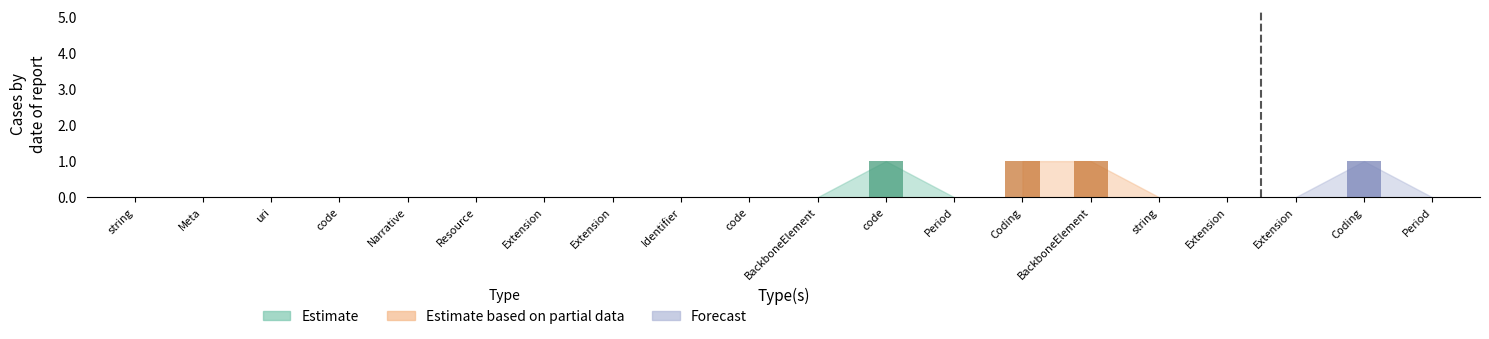

True or false: Min has a value of 0 at Resource.

False